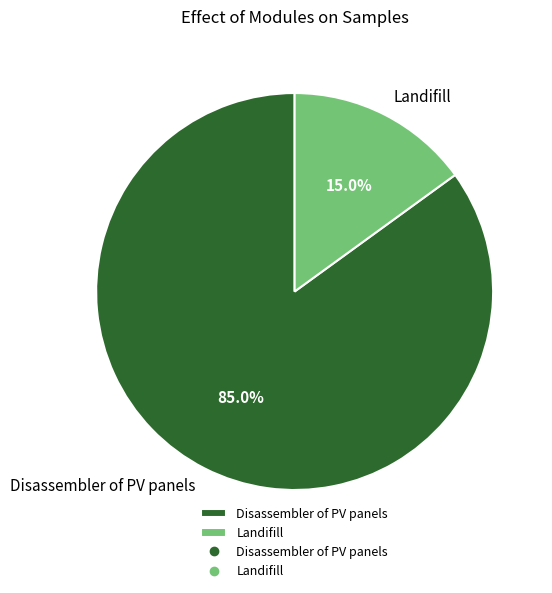

What percentage is the Landifill slice, to the nearest percent?

15%